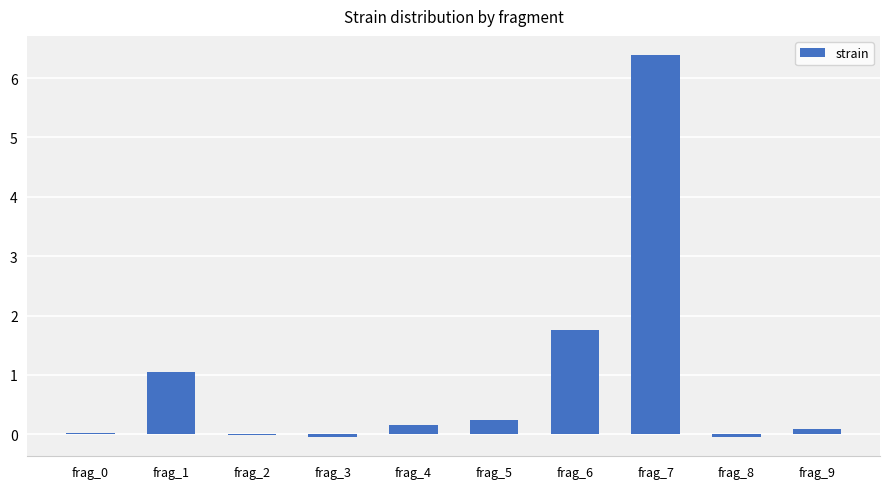

Are the bars grouped side by side (vs. stacked)?

No